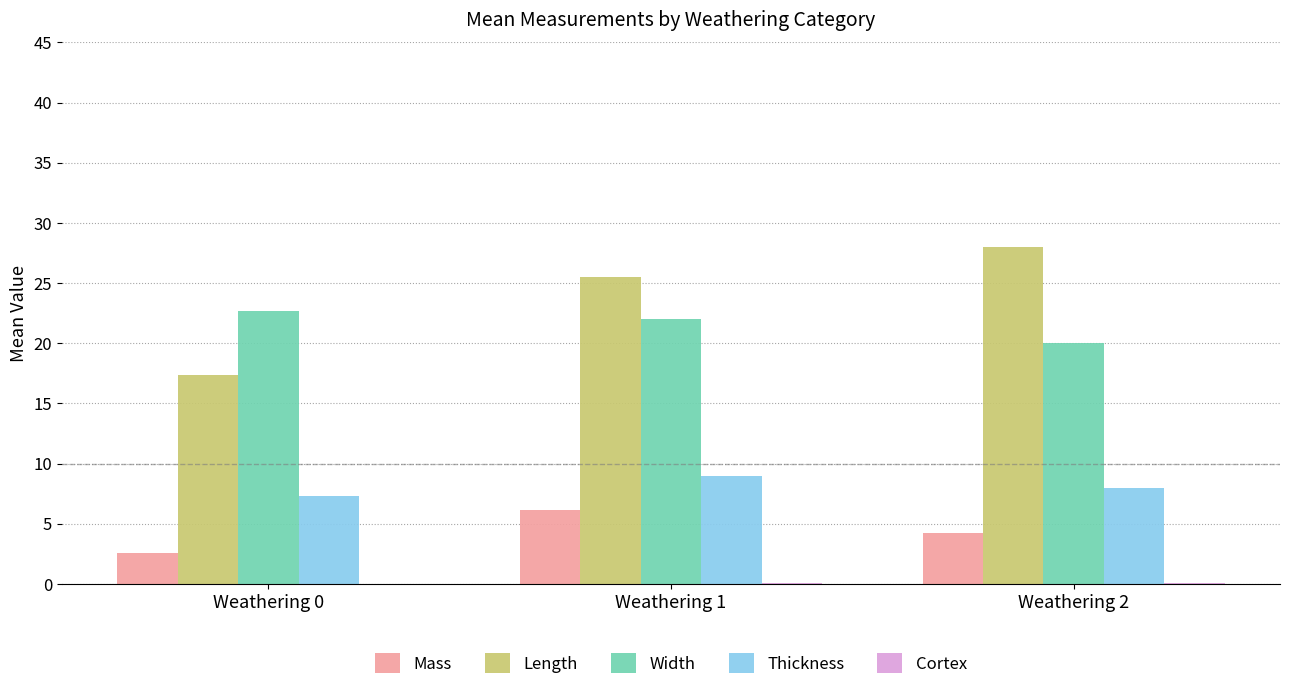

What is the sum of all Thickness values?

24.3